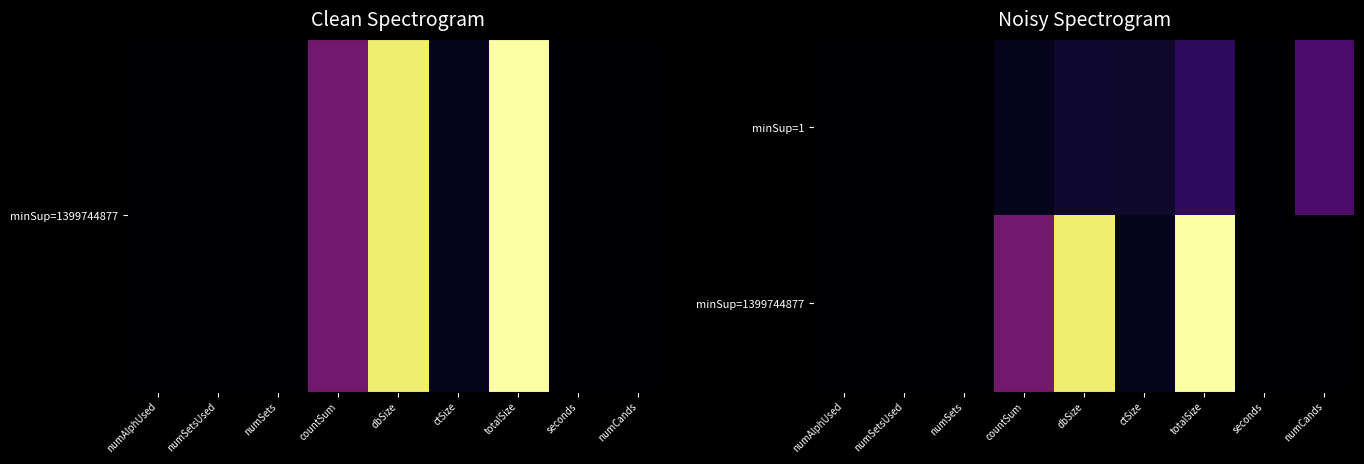

At how many categories does at least one series exceed 1475?

2